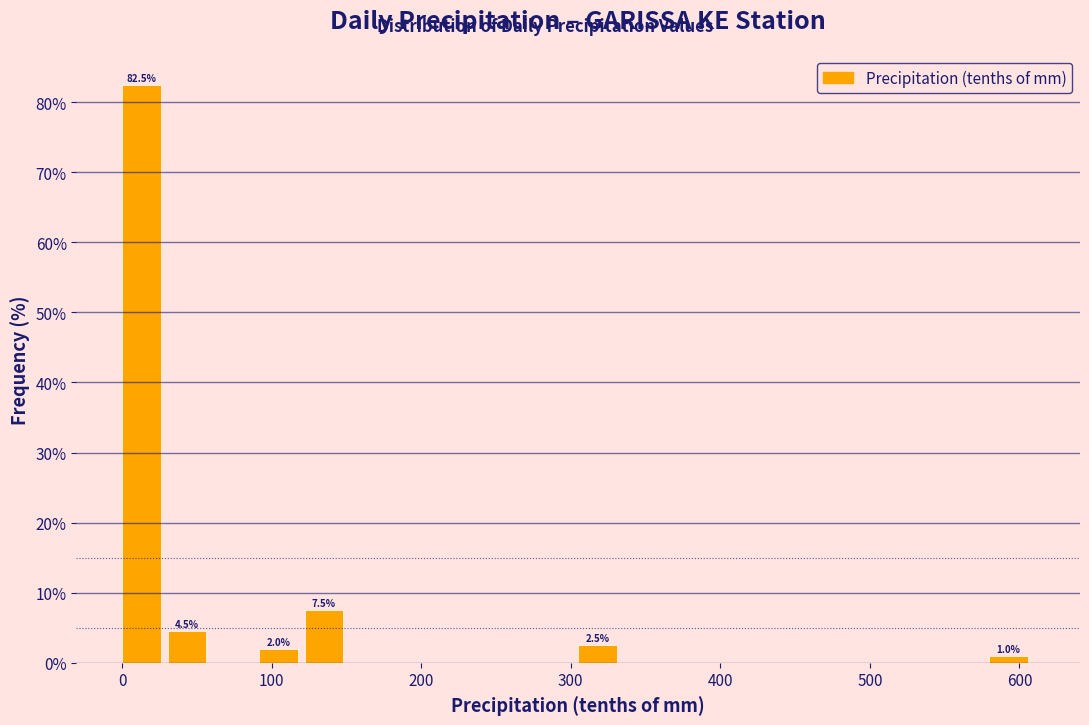

Read against the x-axis, roughly where is the centre of the tallest bar?

10